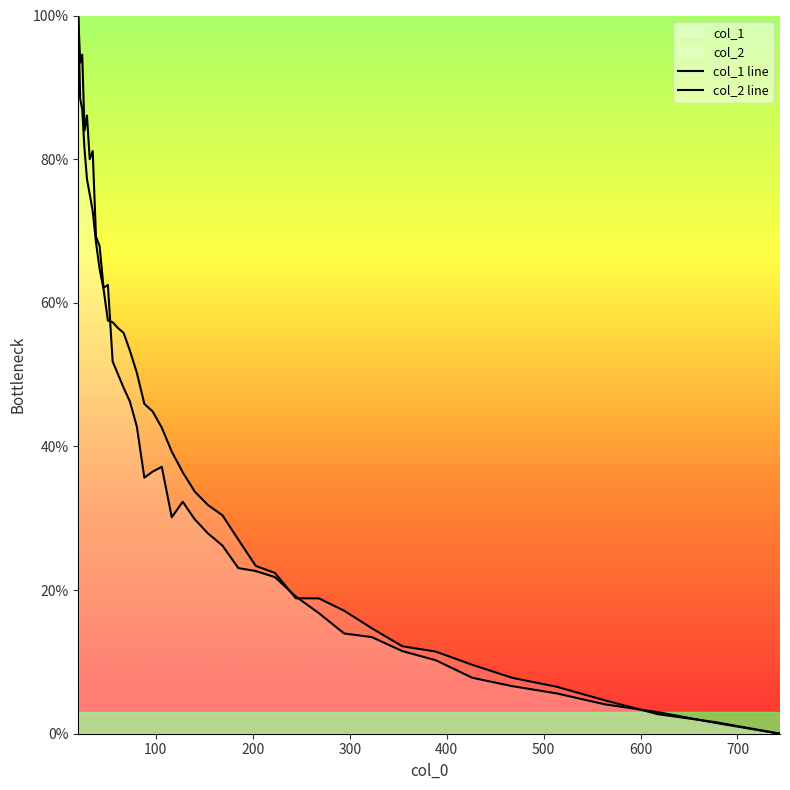

What is the sum of the col_2 values at 678.003 and 26.414?

85.5